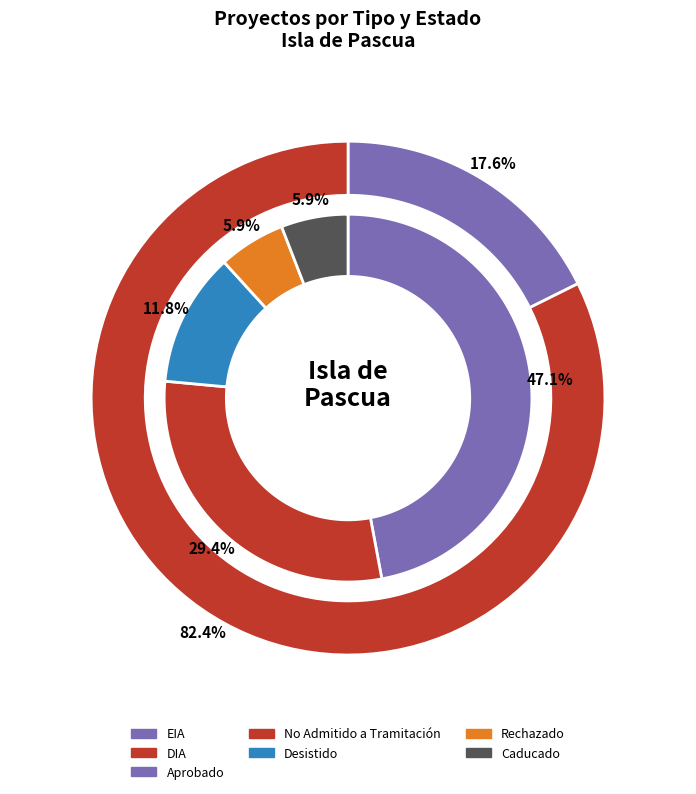

Is the sum of DIA and EIA greater than half?

Yes